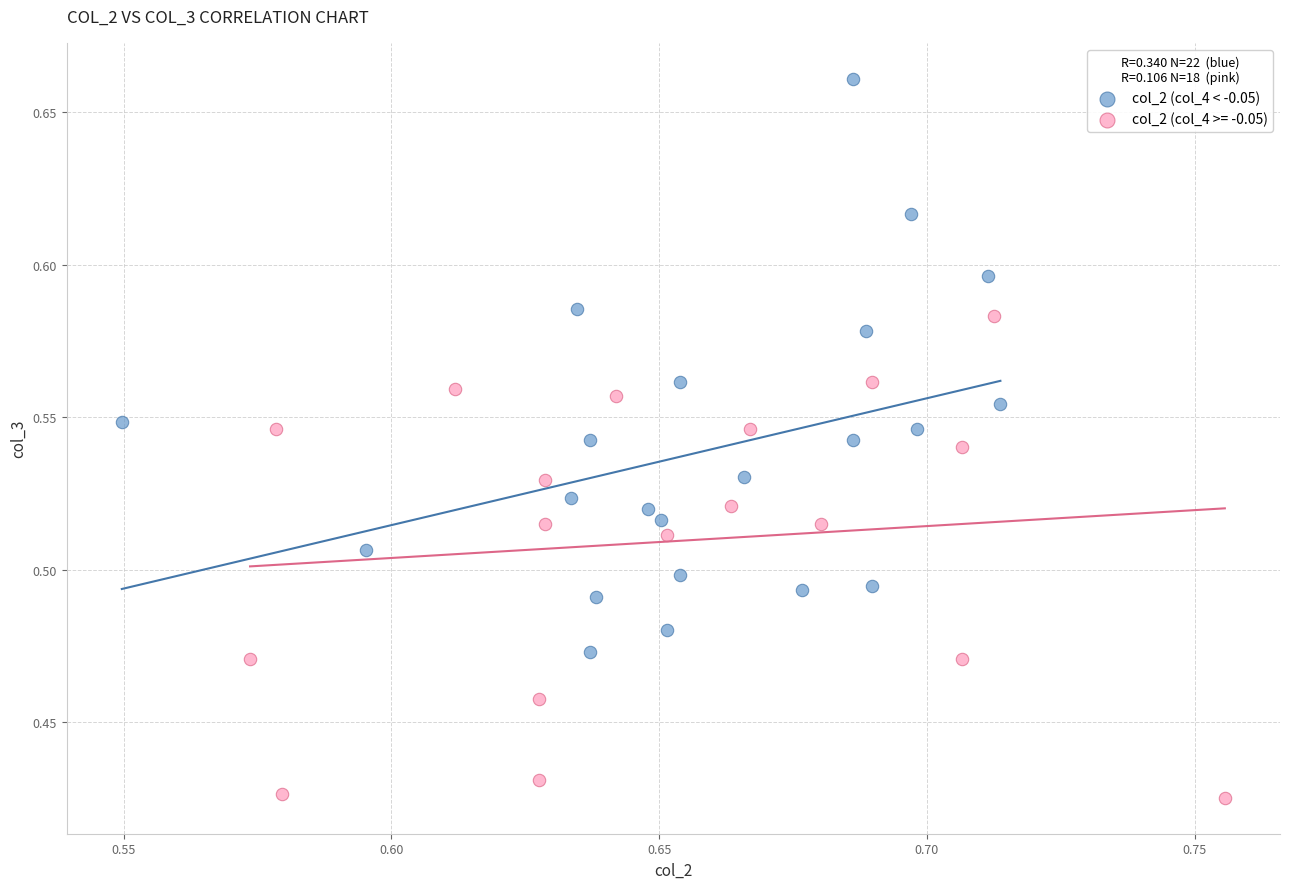

Which series has the widest spread of Y values?

col_2 (col_4 < -0.05)